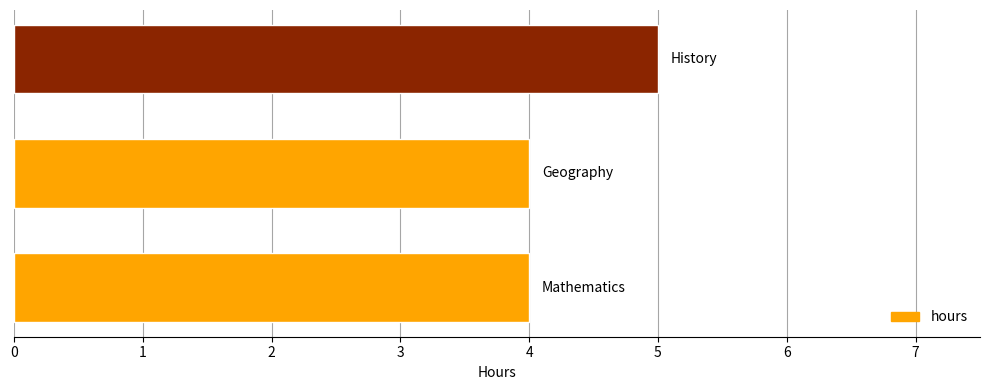

What is the greatest value displayed?

5